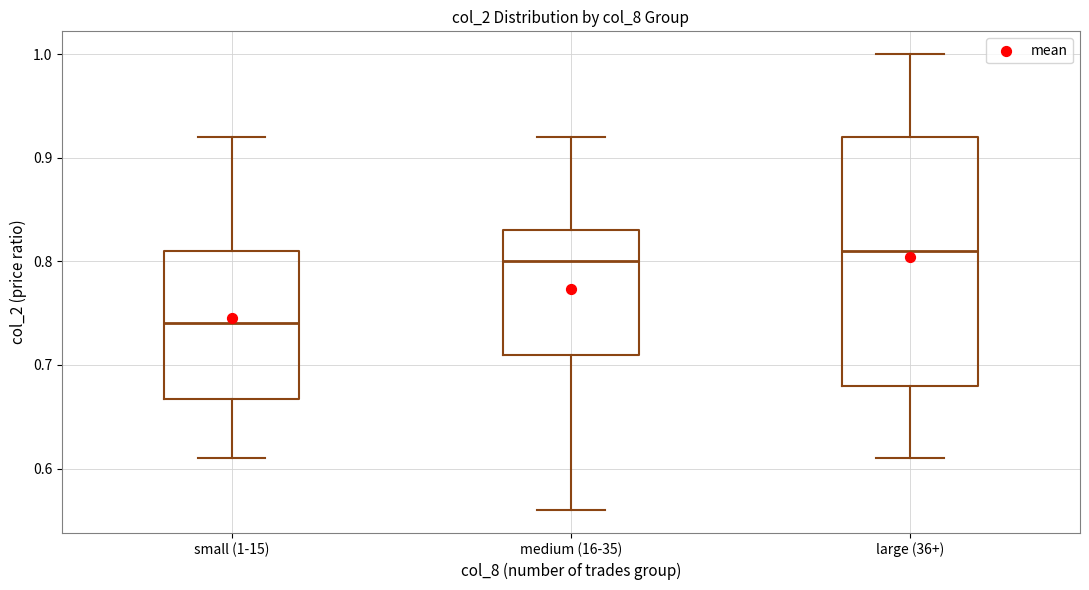

Which box has the highest median line?

large (36+)